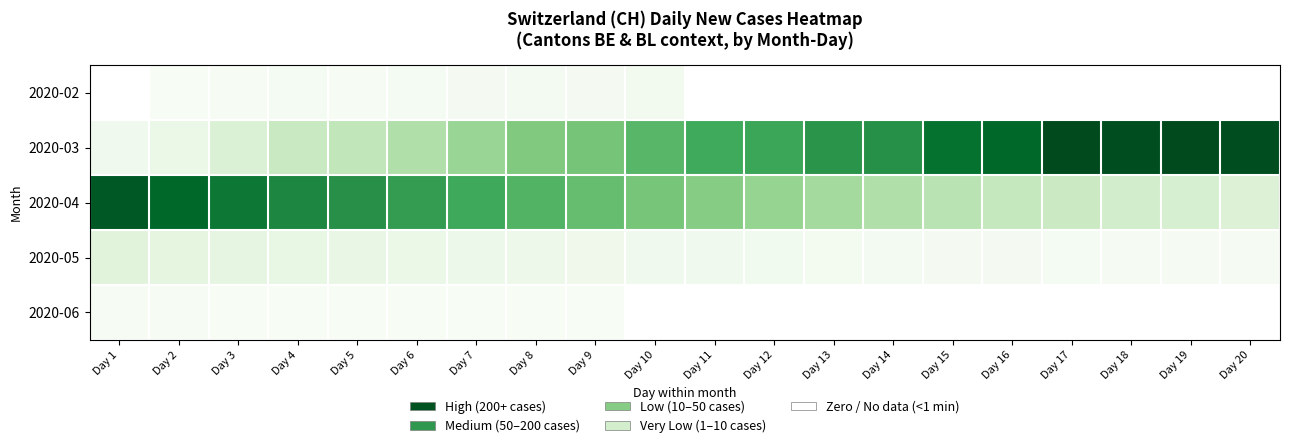

Is the value of 2020-02 at Day 4 greater than the value of 2020-06 at Day 6?

Yes